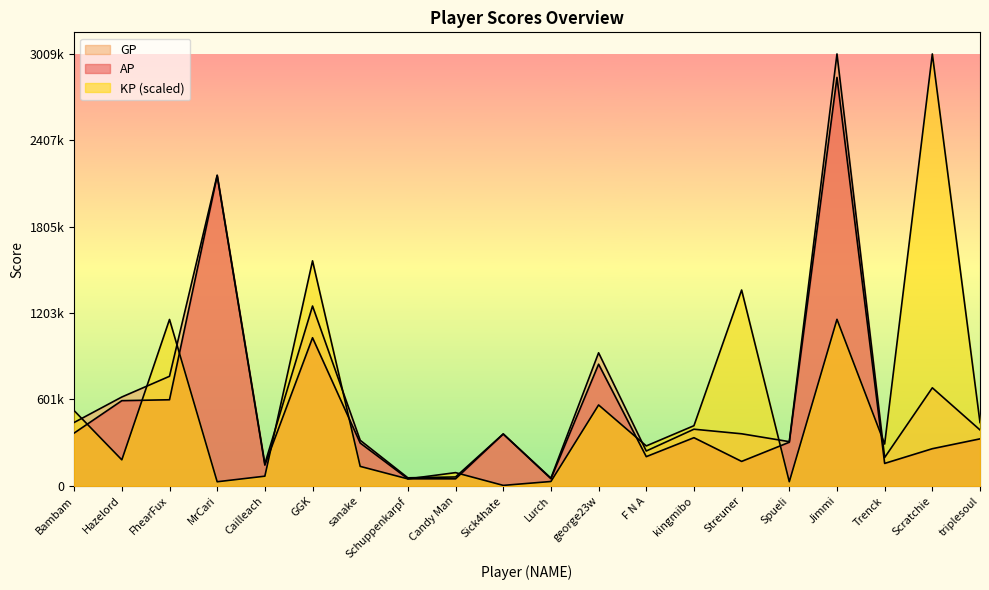

Which series ends up on top after the final intersection of KP and AP?

KP